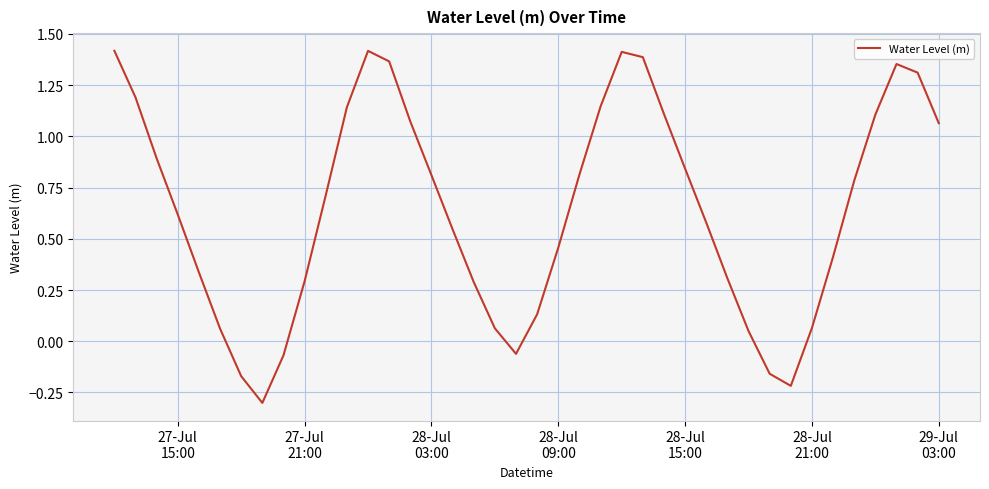

How many values are above zero?

34